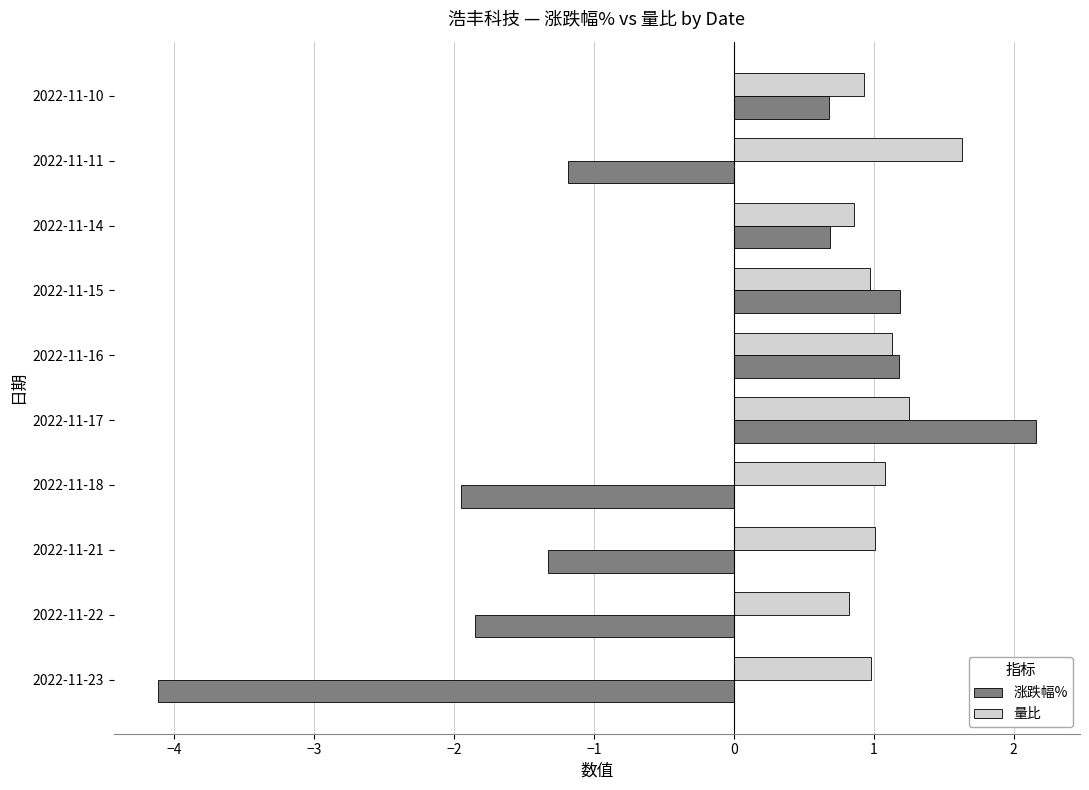

The 涨跌幅% series shows -0.3 at 2022-11-21. True or false?

False